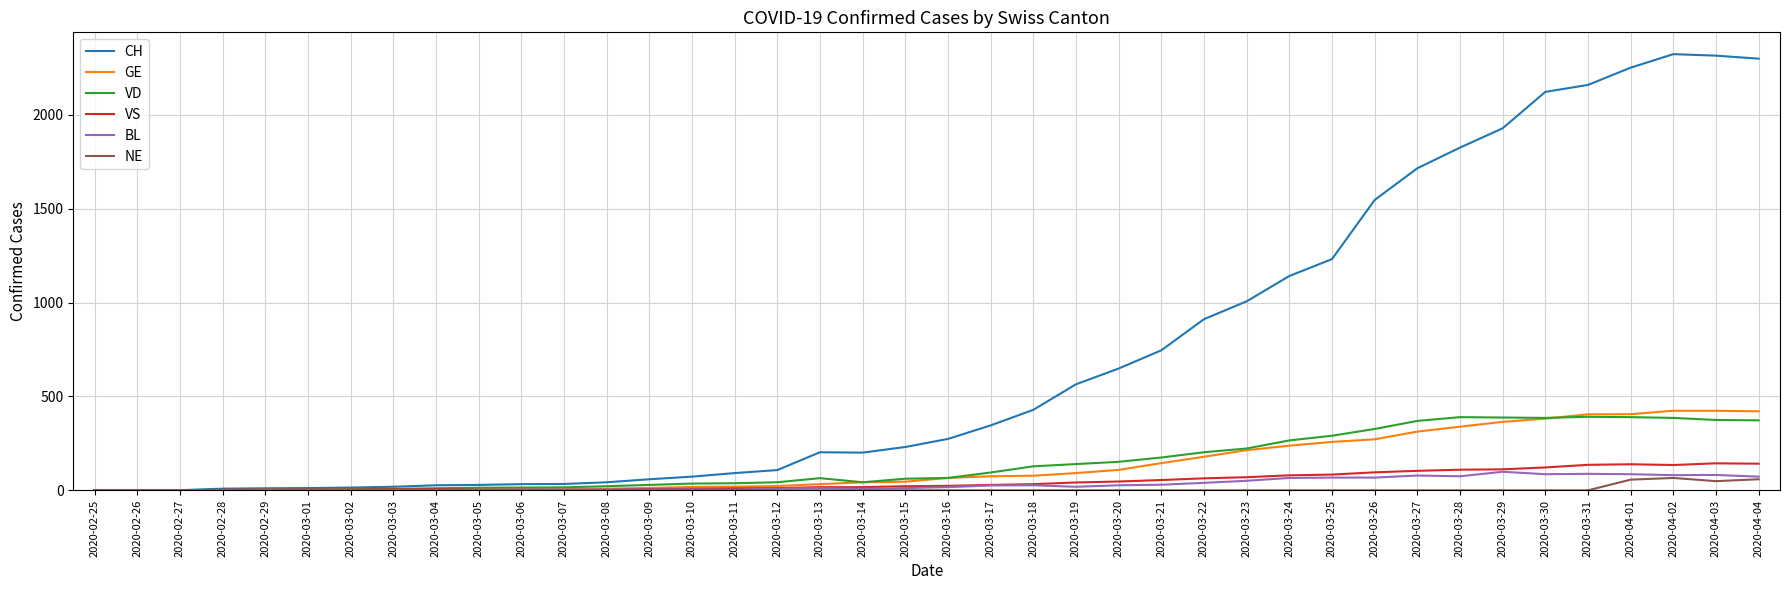

The value of VD at 2020-03-20 is 152. True or false?

True